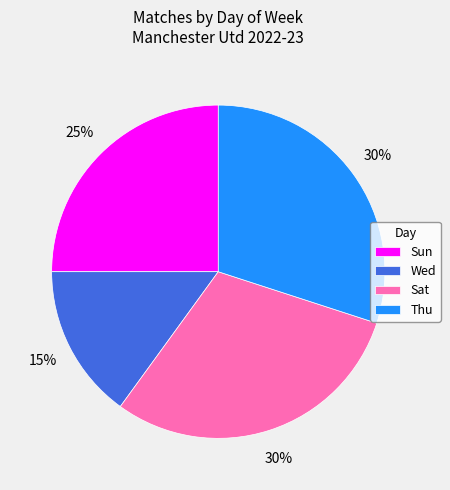

Approximately how many times larger is the value at Sun compared to Thu?

0.8